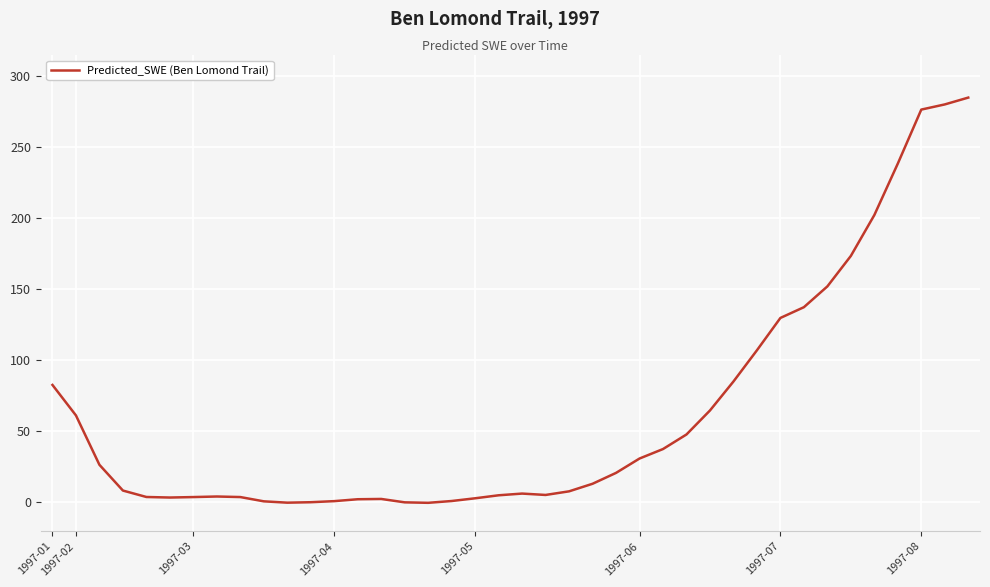

What is the greatest value displayed?

284.7